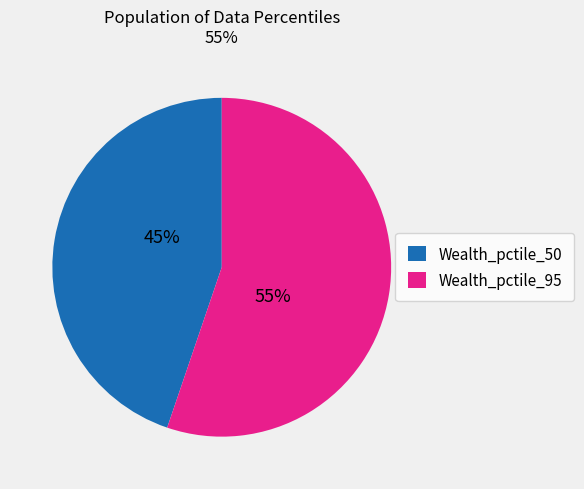

How many segments does this pie chart have?

2